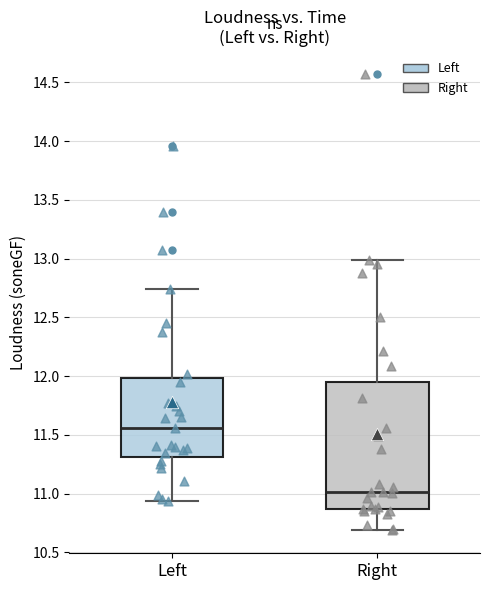

Reading left to right, read every box against the y-axis: the position of its median line, the range the box covers, and the ends of its whiskers. The values are not printed on the chart, so give them approximately, as read against the axis.

Left: median 11.55, box 11.30 to 12.00, whiskers 10.95 to 12.75
Right: median 11.00, box 10.85 to 11.95, whiskers 10.70 to 13.00